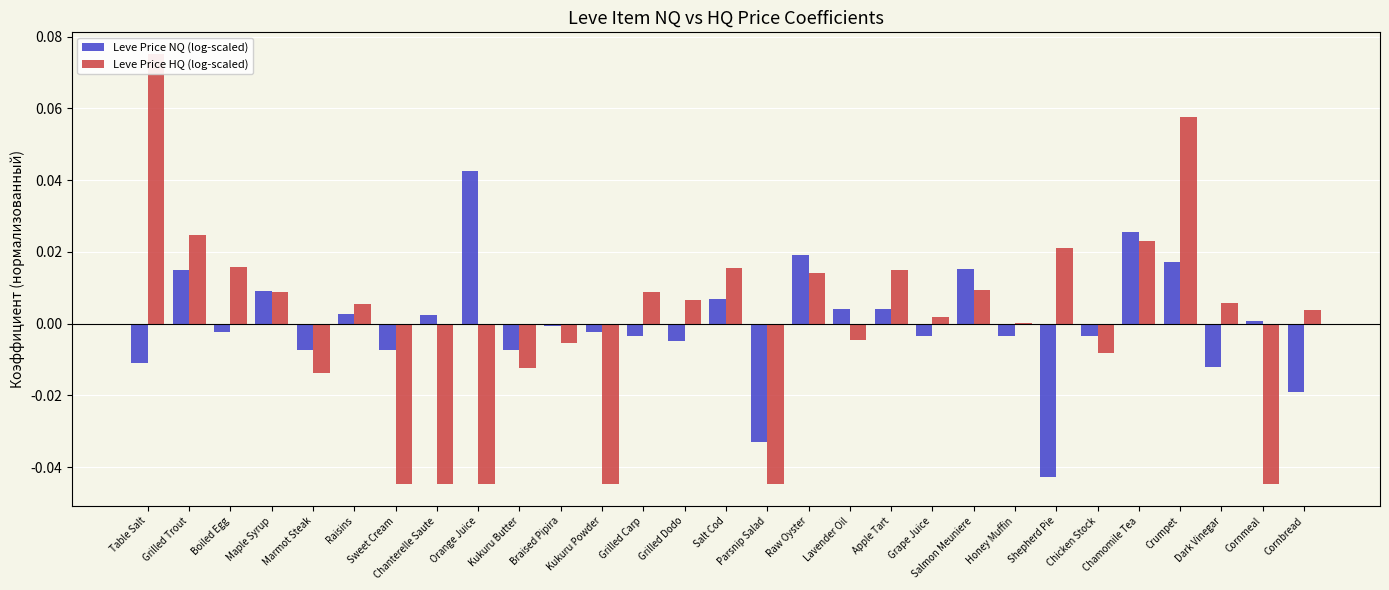

What is the difference between the maximum and minimum values in the Leve Price NQ (log-scaled) series?

0.1